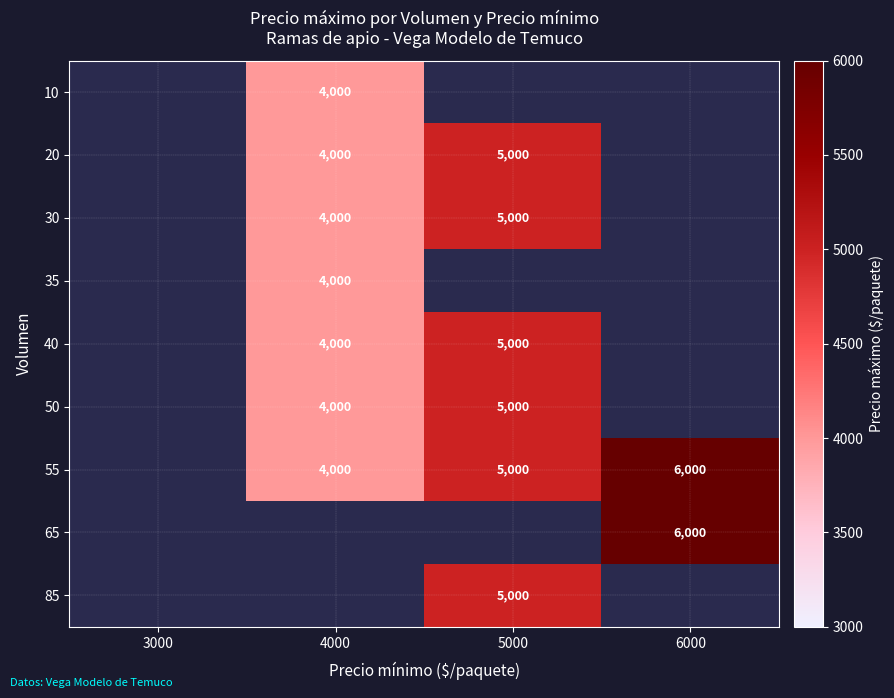

The 20 series shows 5000 at 5000. True or false?

True